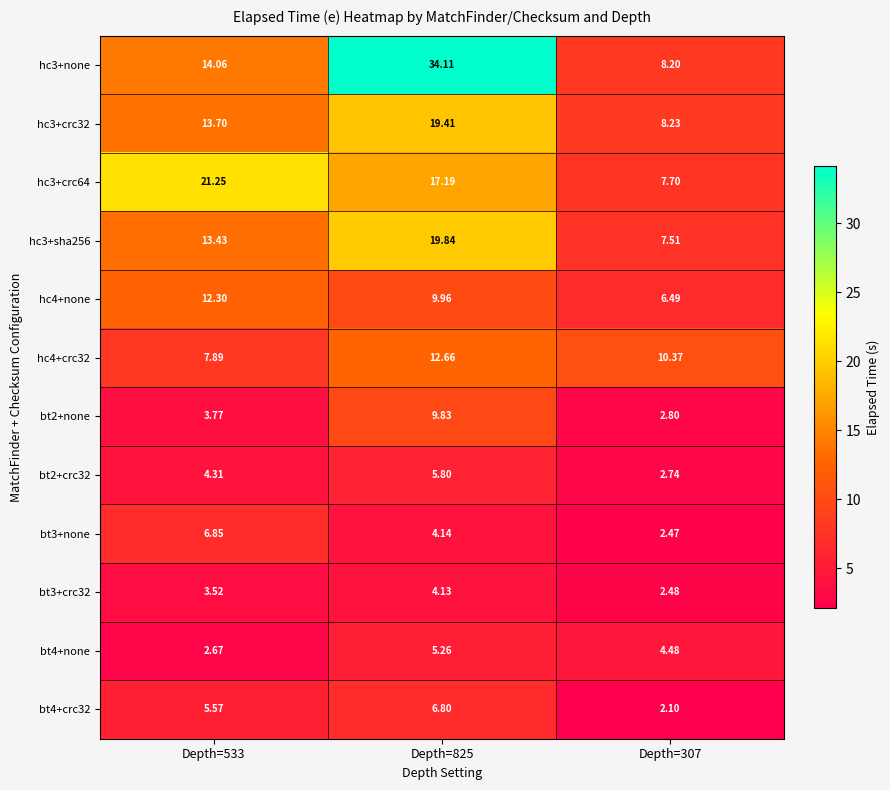

At how many categories does at least one series exceed 18?

2